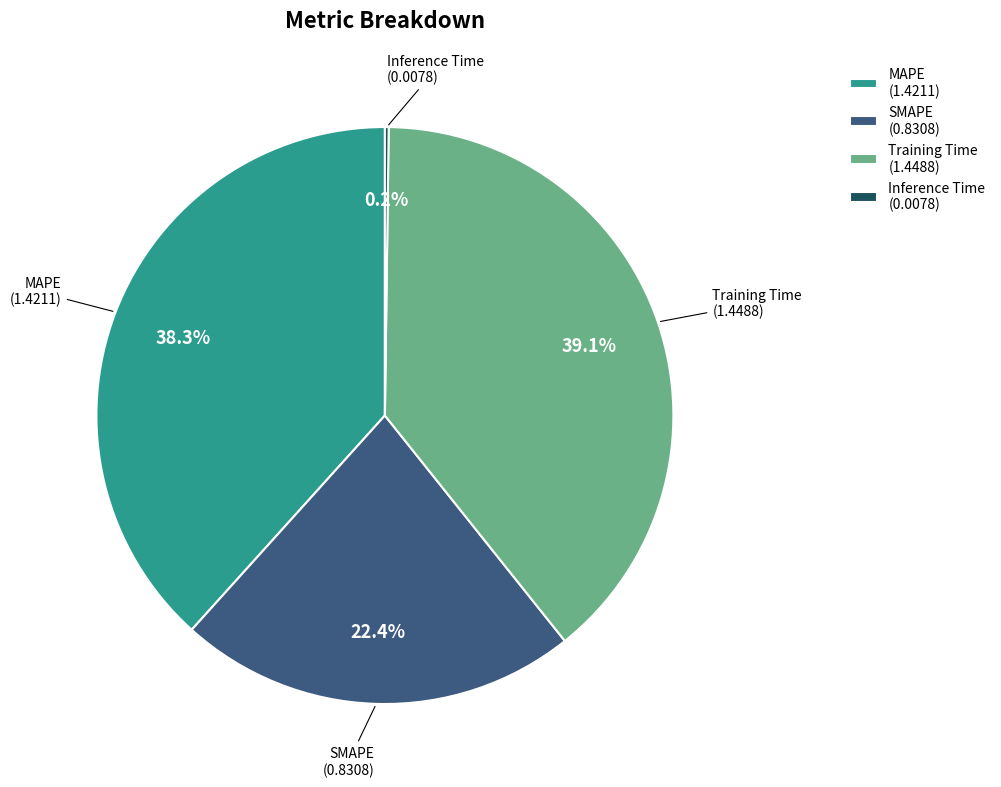

Do MAPE (1.4211) and Training Time (1.4488) together represent more than half of the pie?

Yes